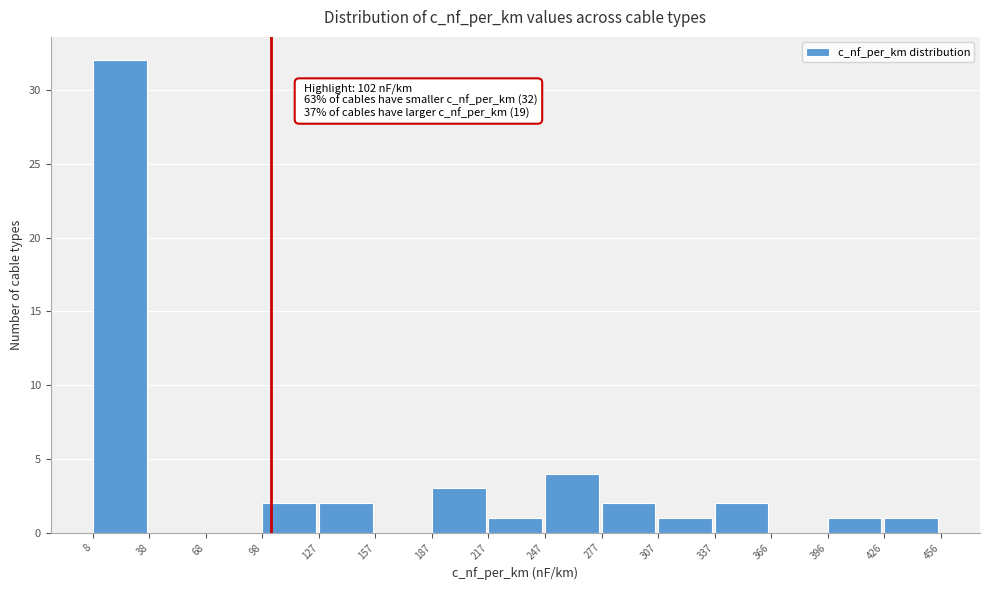

Over which range of the x-axis is the bar tallest?

8 to 38